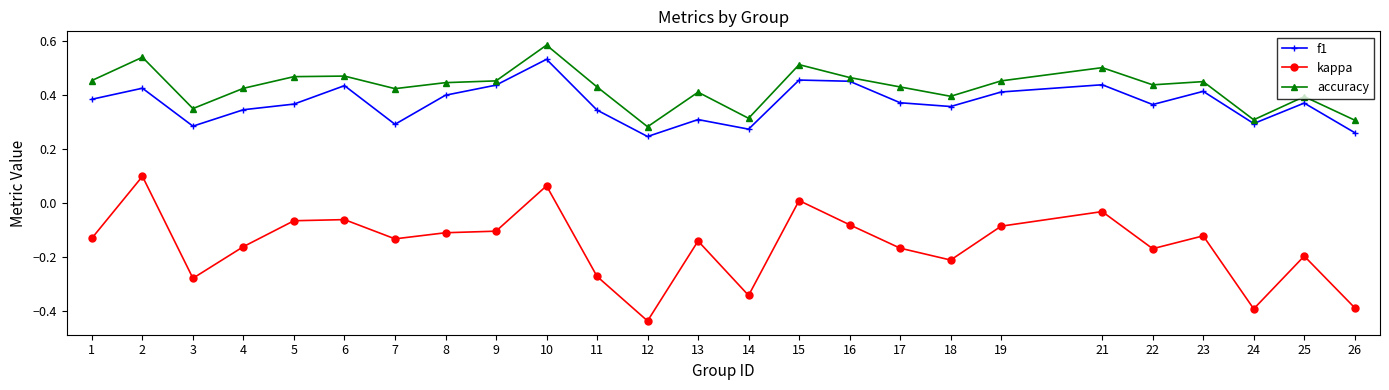

How many interior local valleys does the f1 series have?

7